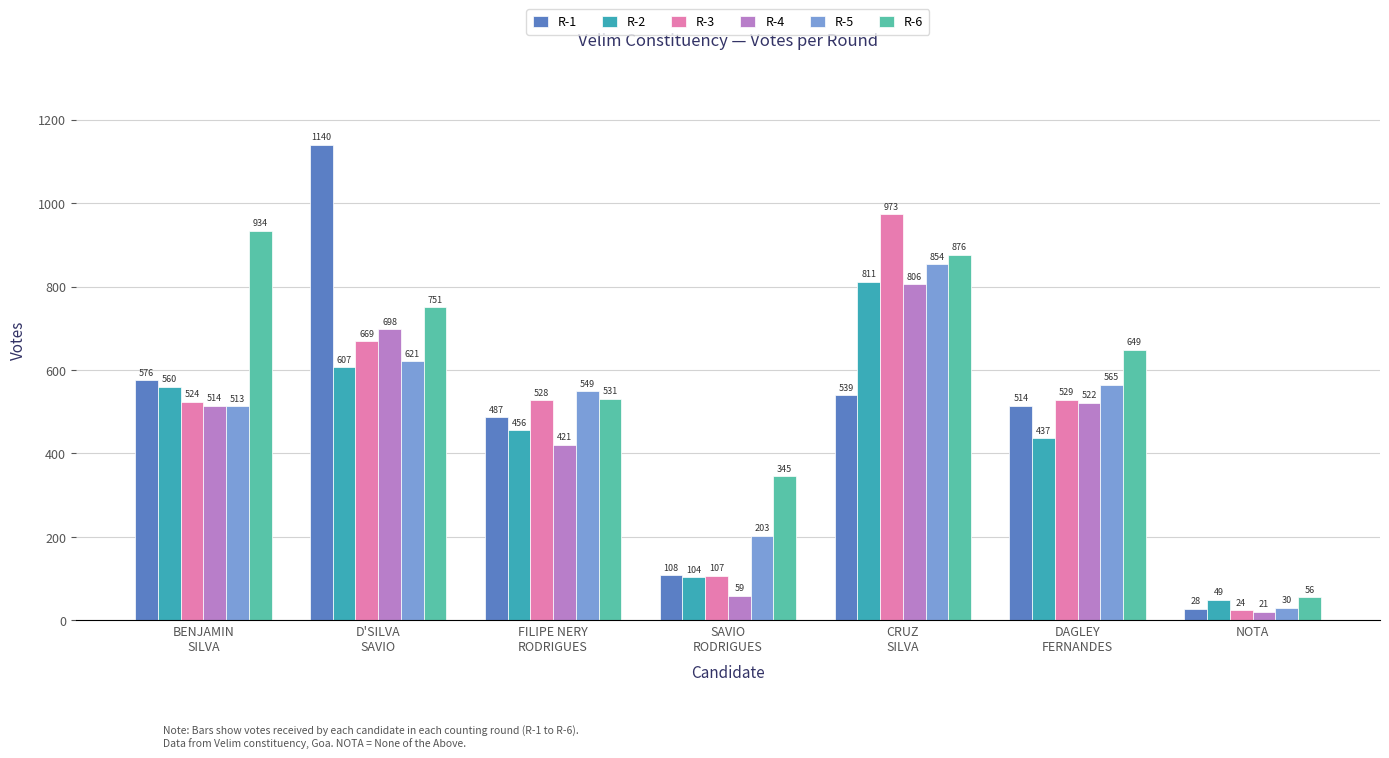

What is the sum of all R-3 values?

3354